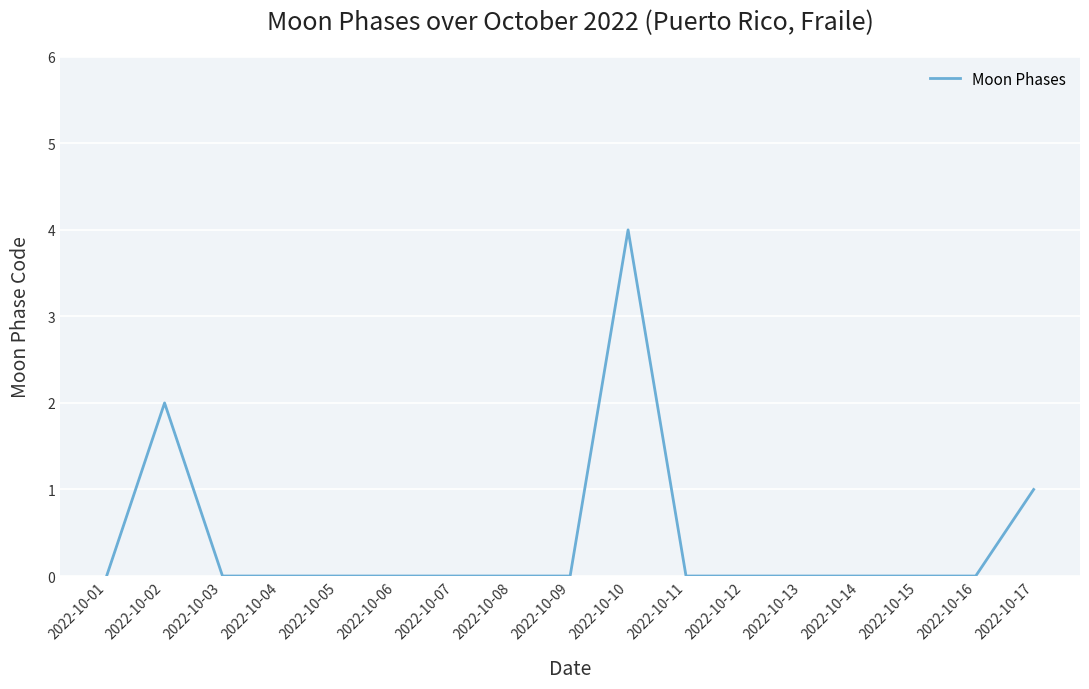

Reading left to right, extract all data points from this chart.

0	2	0	0	0	0	0	0	0	4	0	0	0	0	0	0	1